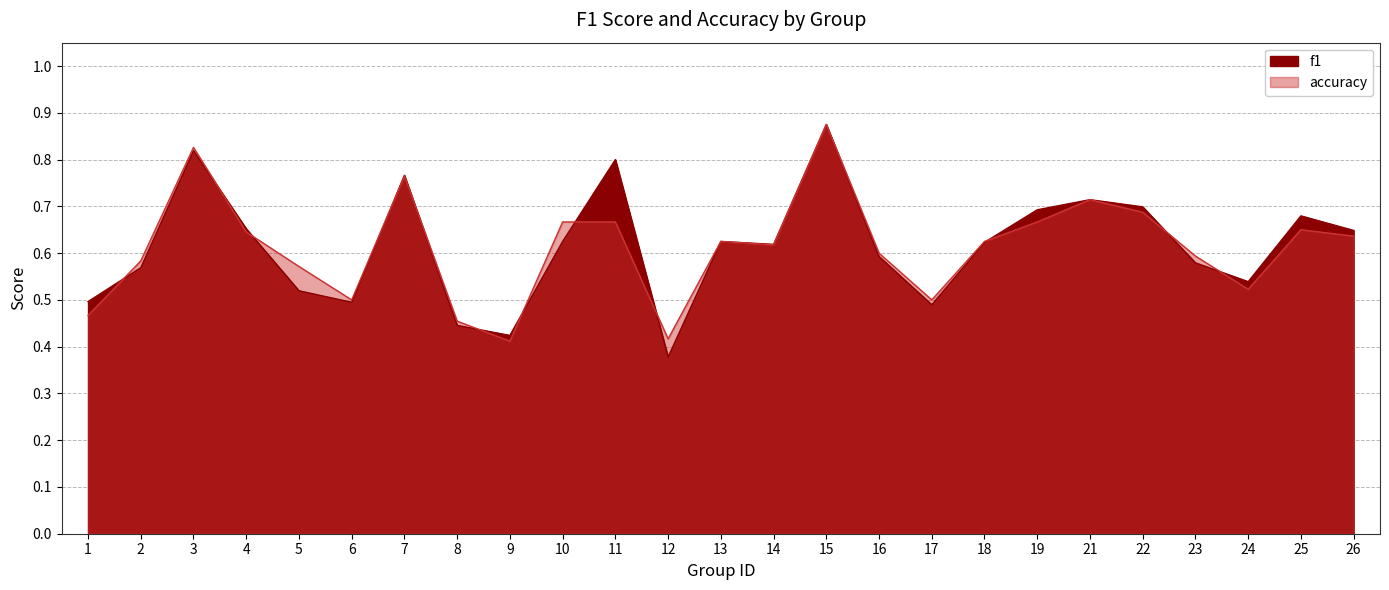

Does the chart have visible grid lines?

Yes